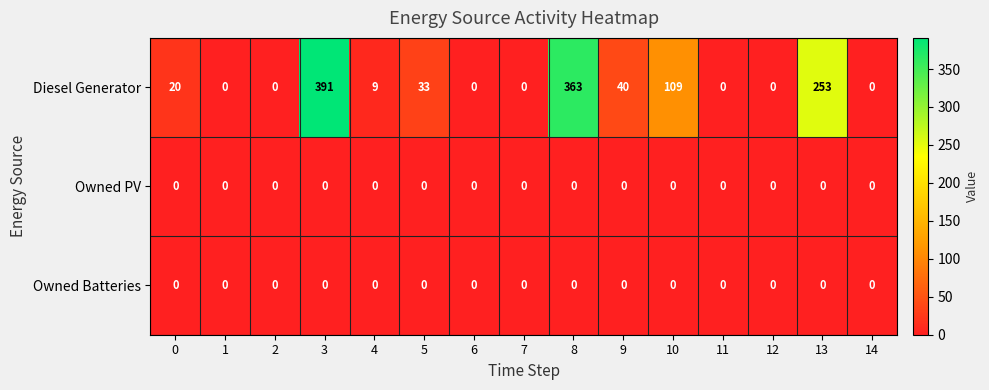

Which series changed the most between 4 and 8?

Diesel Generator